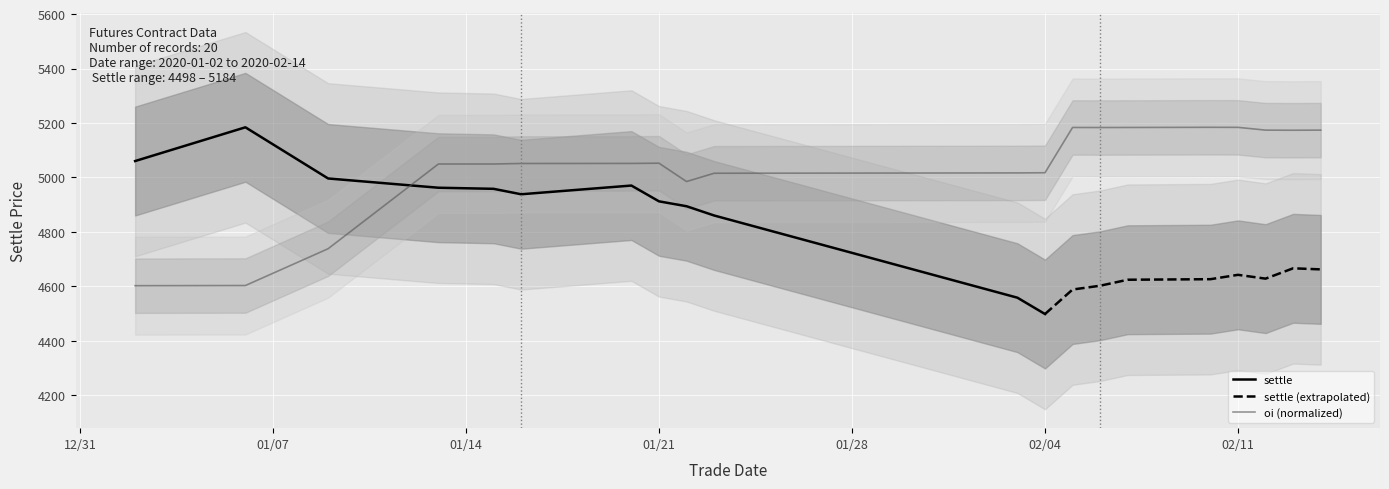

The value at 20200212 is 1998.4. True or false?

False